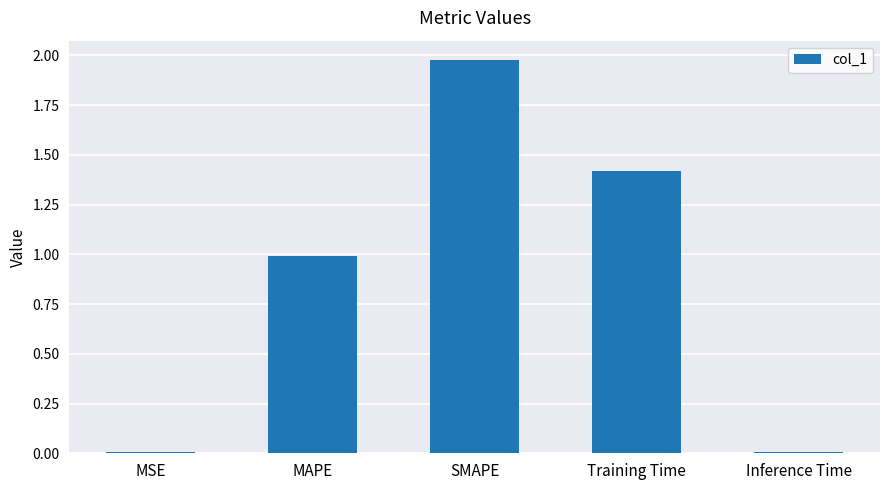

What position from the right is MSE?

5